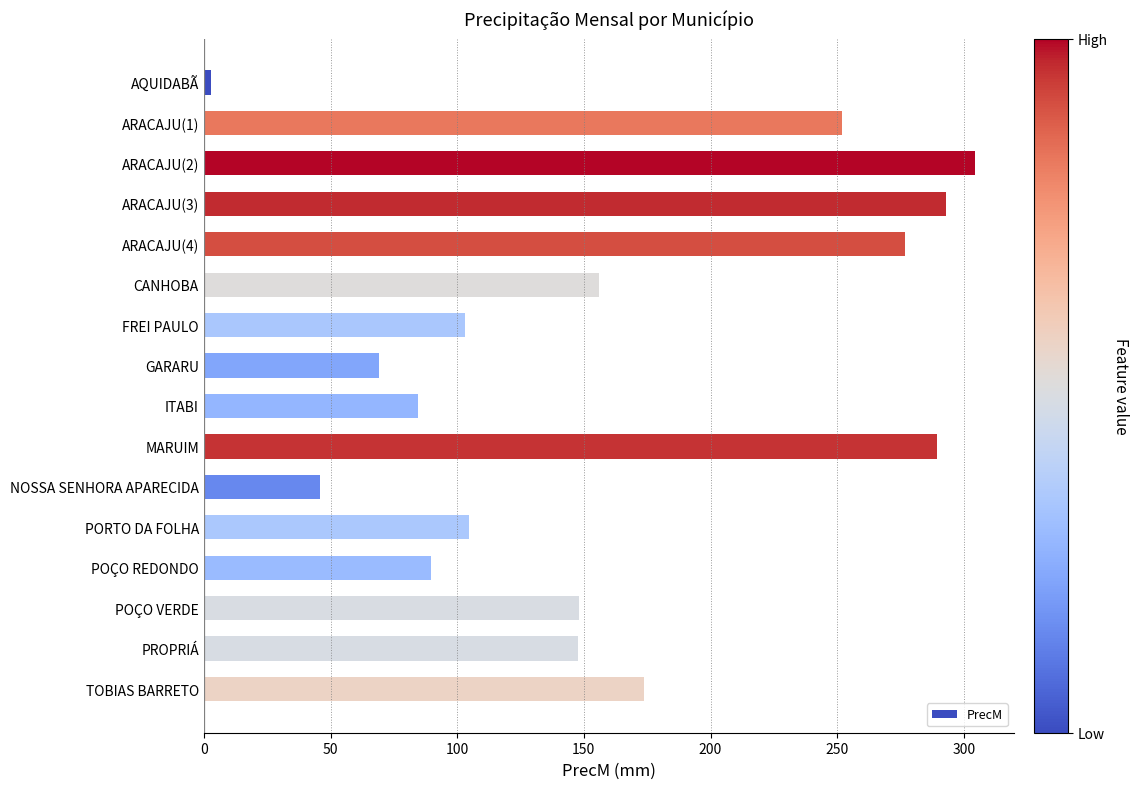

What is the change in value from ARACAJU(2) to PORTO DA FOLHA?

-200.0